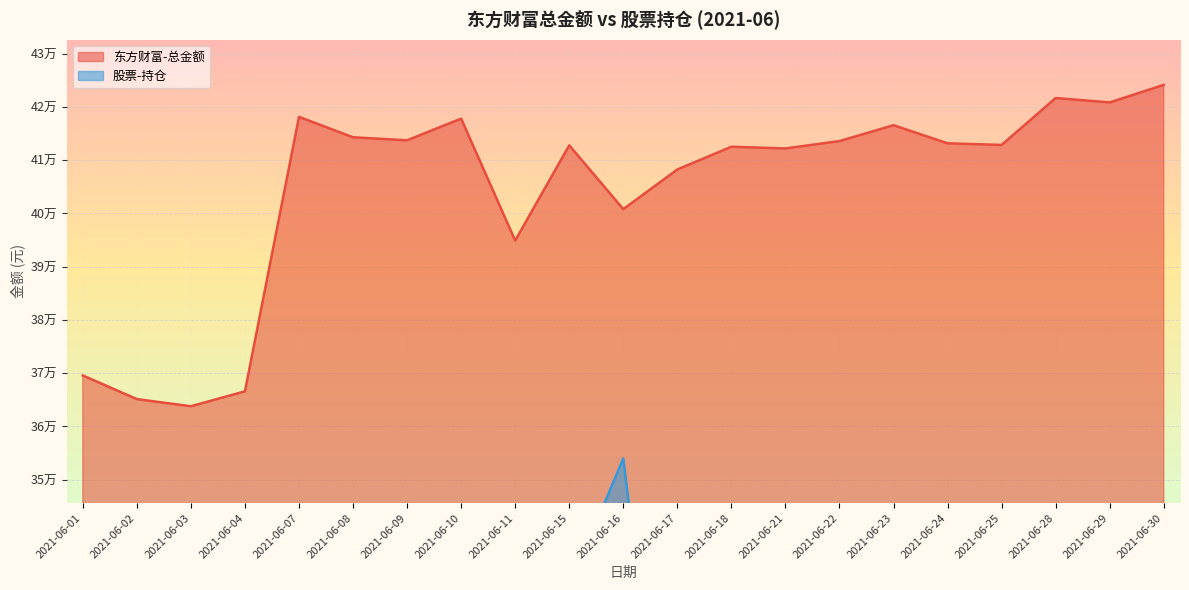

Which label corresponds to the largest value in the chart?

2021-06-30